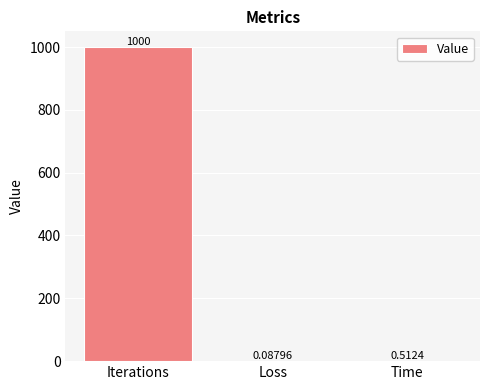

What is the change in value from Loss to Time?

+0.4